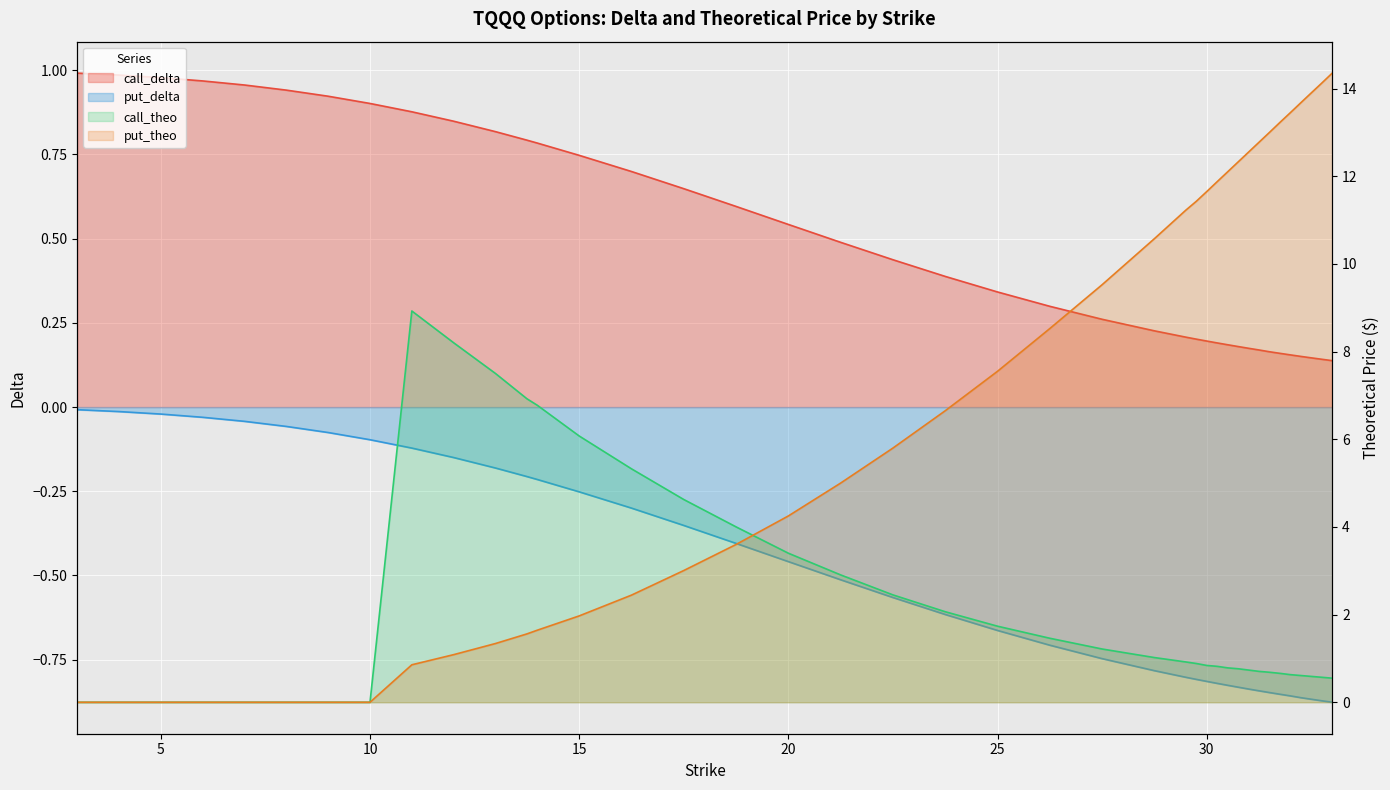

What is the total value across all series at 22.5?

8.1